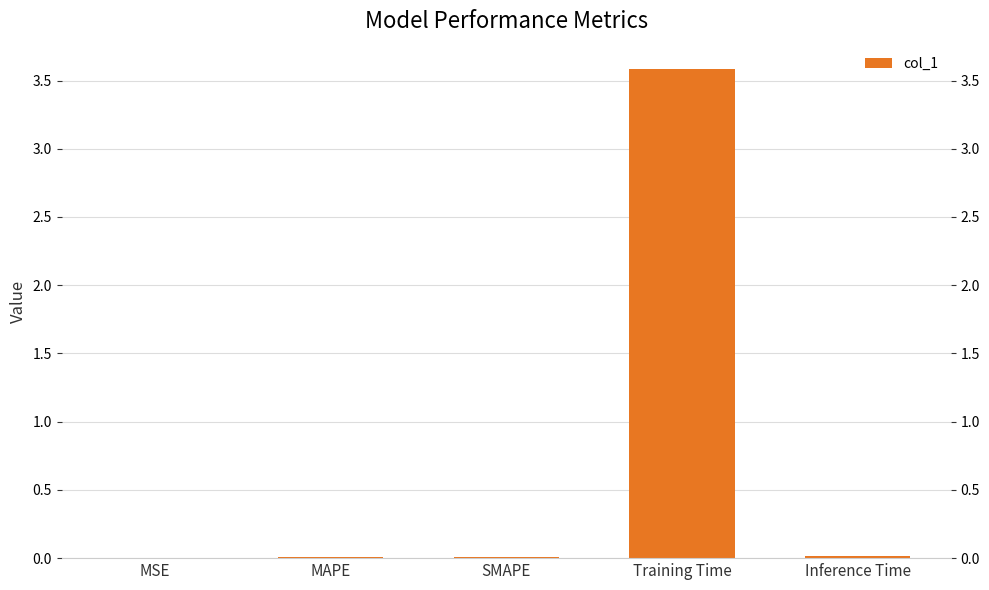

What is the greatest value displayed?

3.6